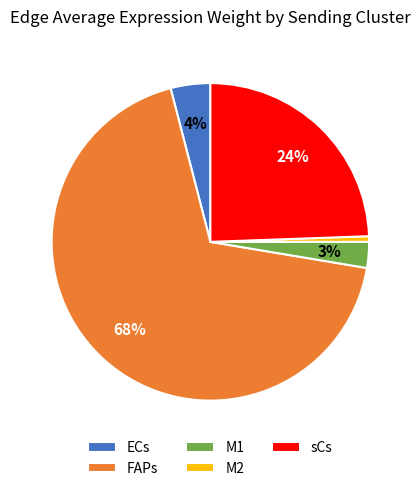

How many segments does this pie chart have?

5